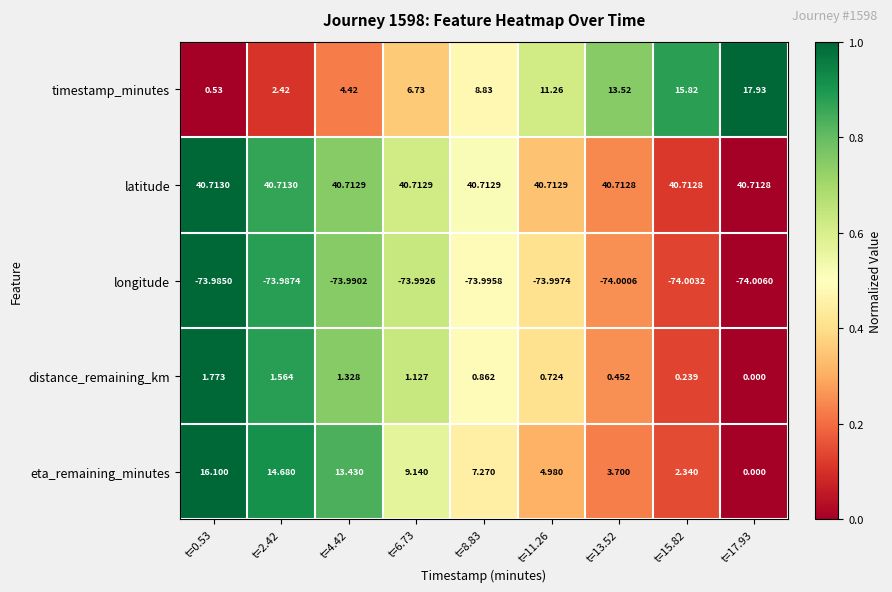

Which series has the largest total across all categories?

latitude